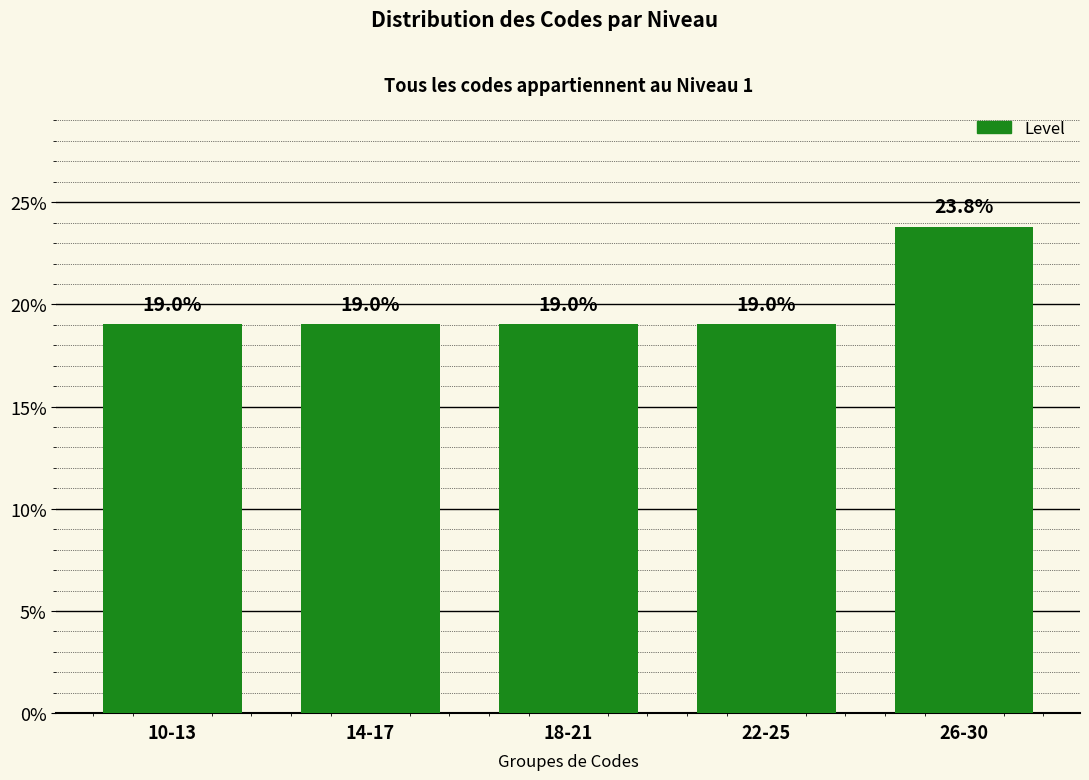

How many series are shown in this chart?

1